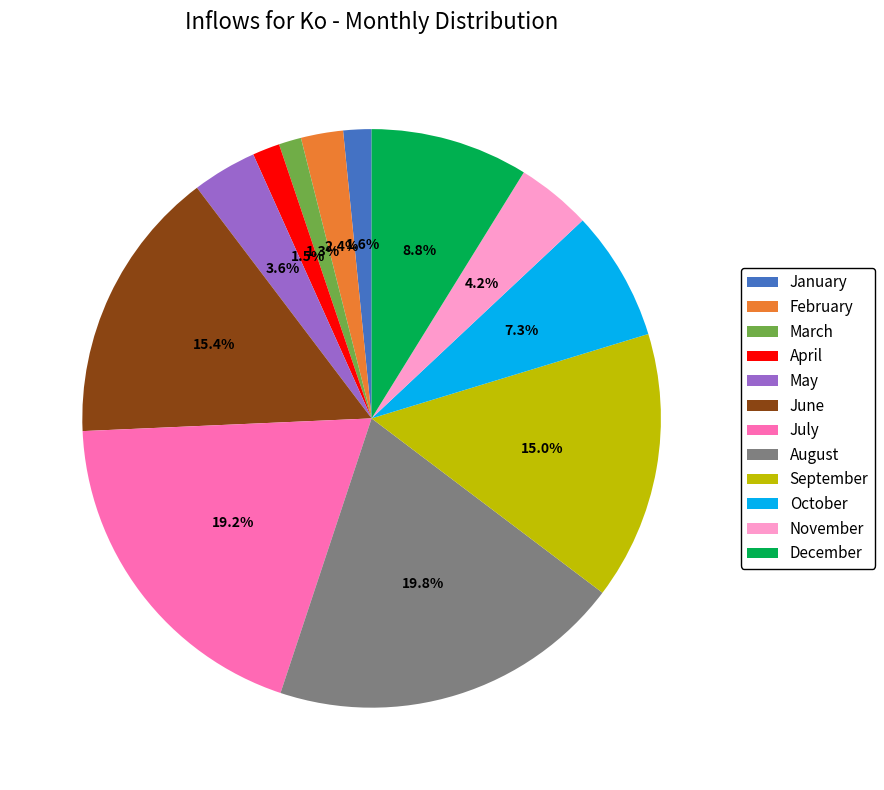

True or false: July accounts for 27% of the total.

False